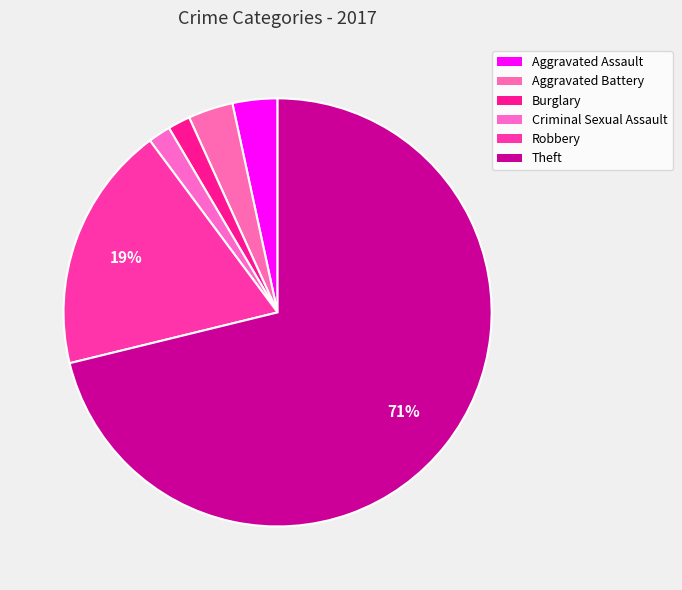

How many segments does this pie chart have?

6